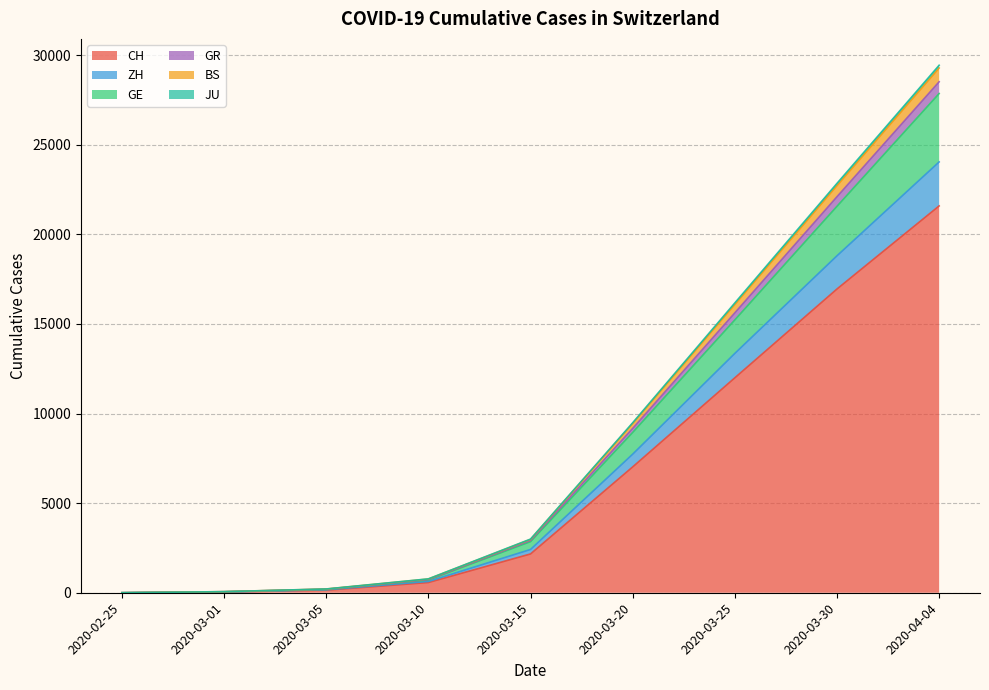

True or false: CH has a value of 82 at 2020-03-05.

False